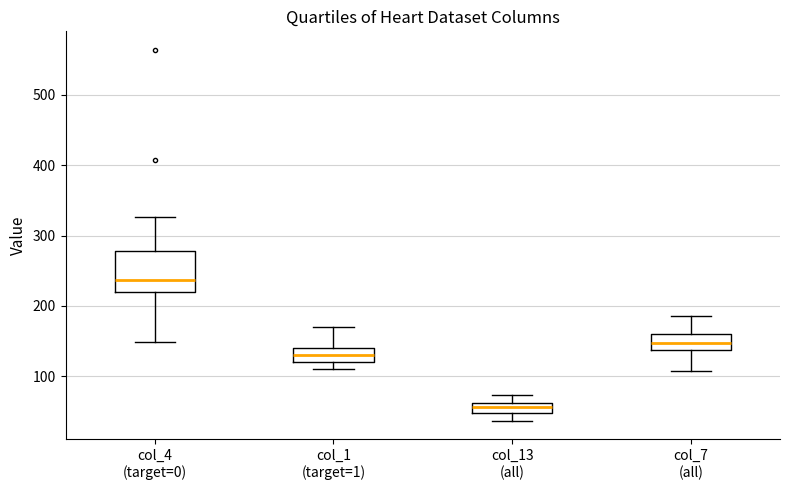

Which box is the tallest, from its lower edge to its upper edge?

col_4 (target=0)